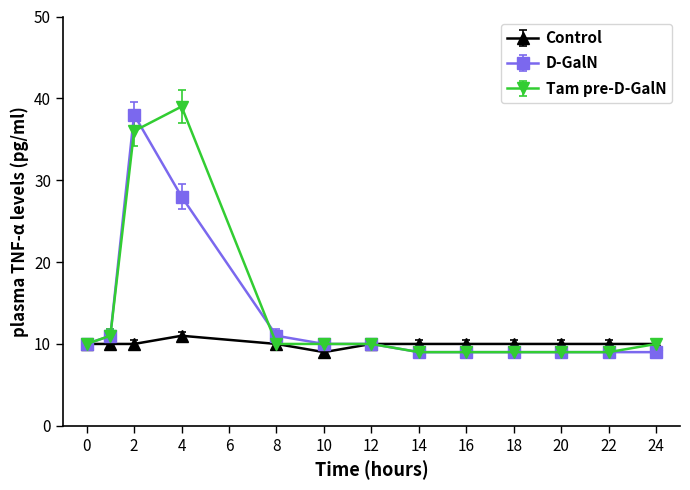

What is the difference between the maximum and minimum values in the Control series?

2